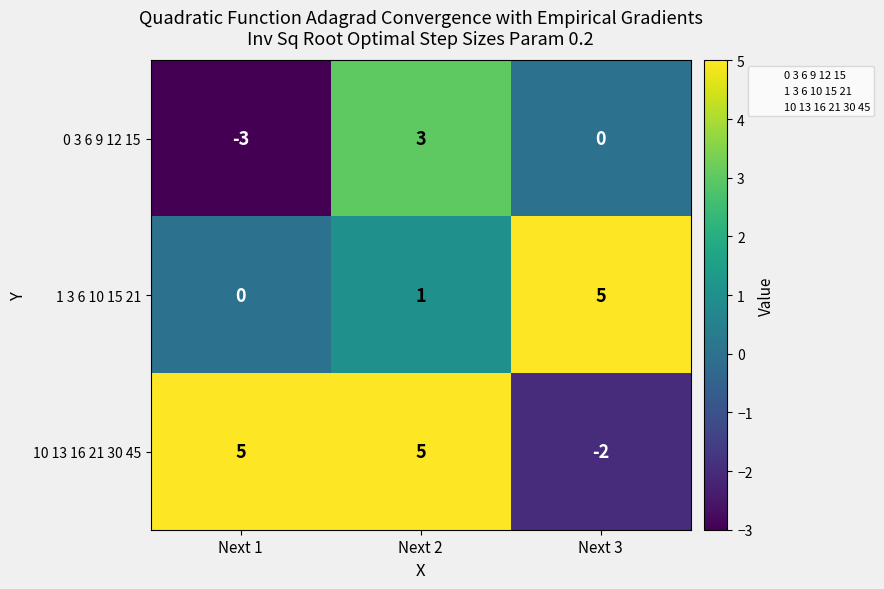

What is the difference between the 1 3 6 10 15 21 values at Next 1 and Next 3?

5